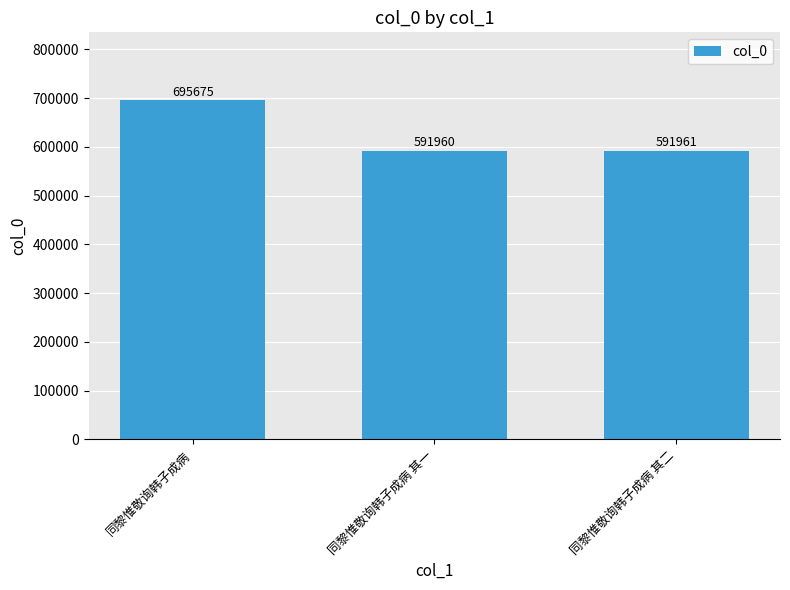

What is the change in value from 同黎惟敬询韩子成病 to 同黎惟敬询韩子成病 其一?

-103715